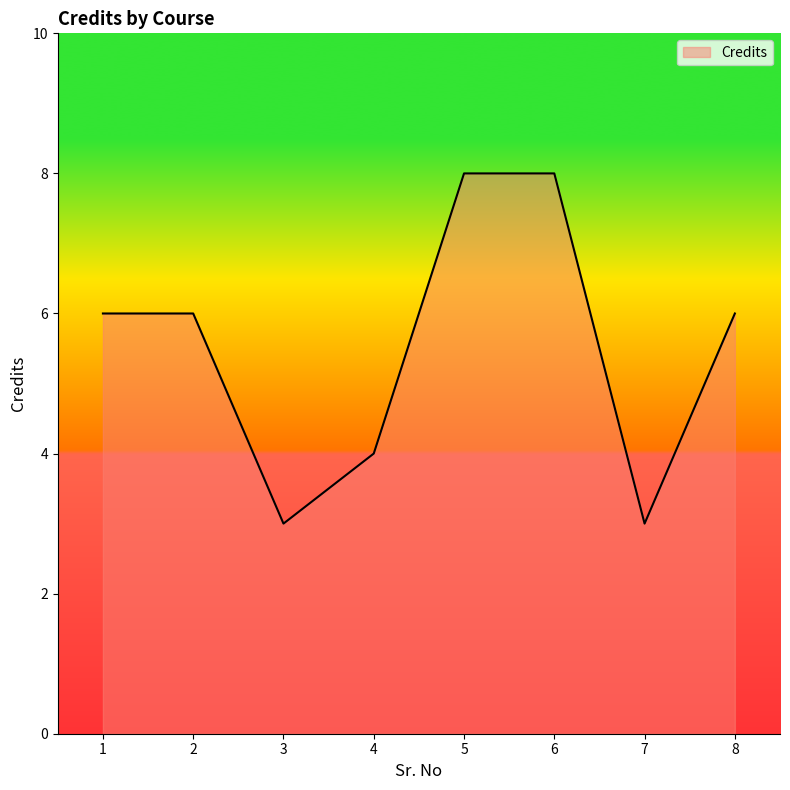

How many lines are shown in the chart?

1